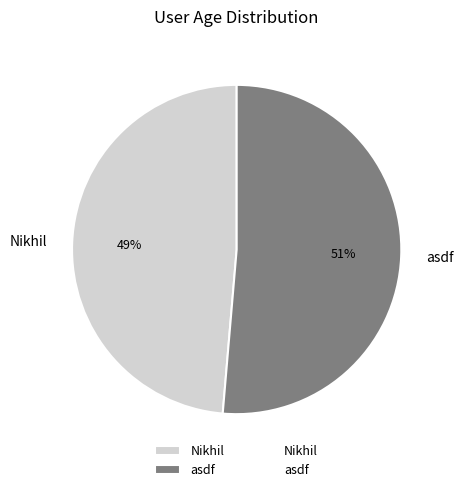

Which category has the smallest portion of the pie?

Nikhil